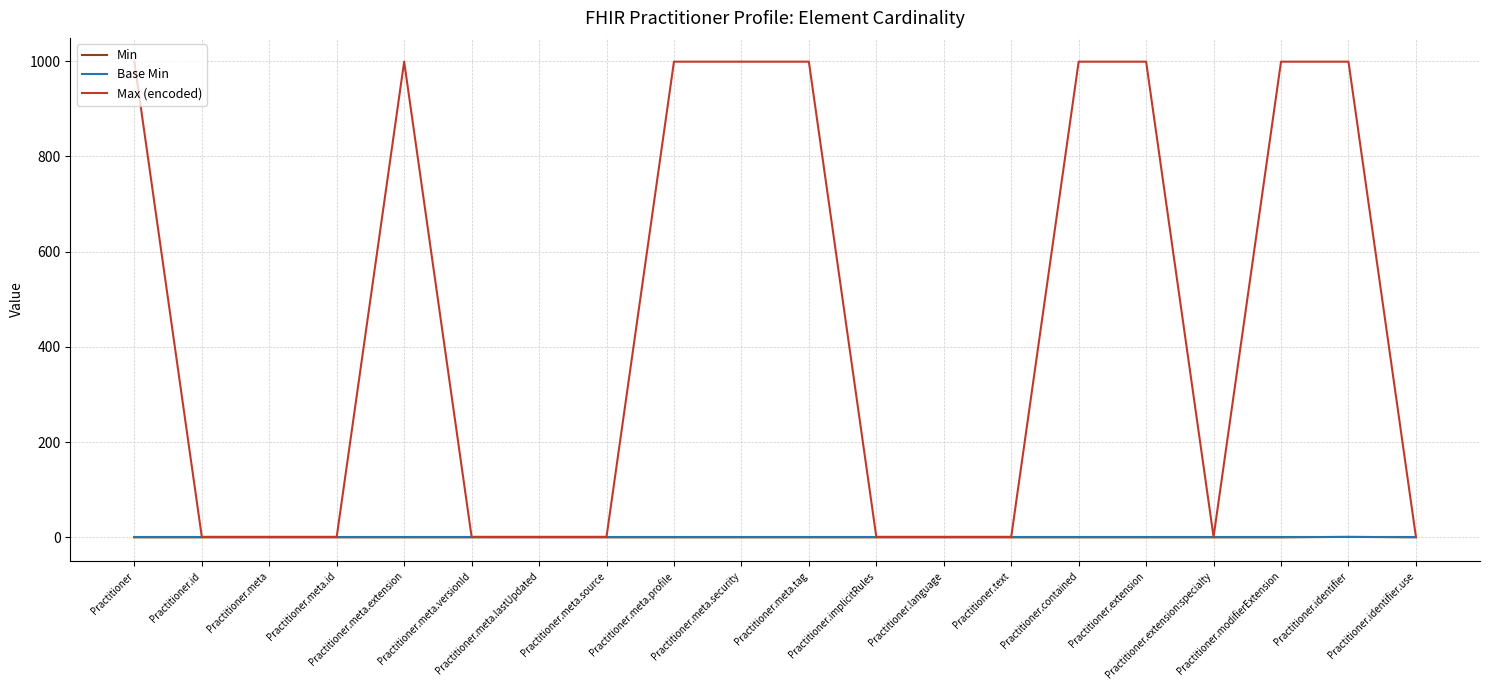

What is the maximum value shown in the chart?

999